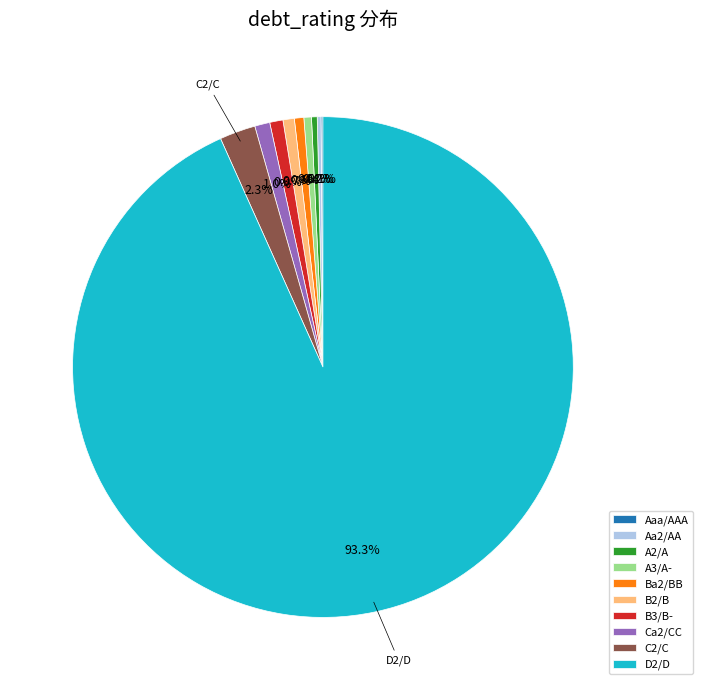

Is D2/D the majority of the pie?

Yes